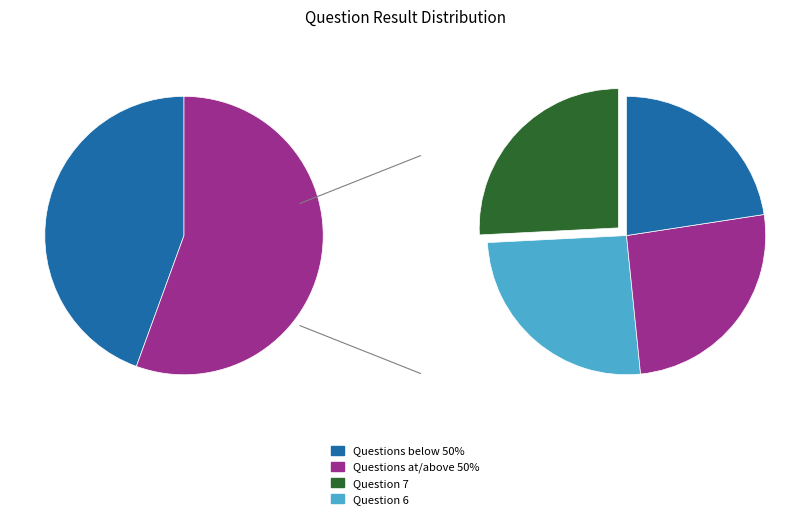

Is there any slice that represents more than half of the pie?

No